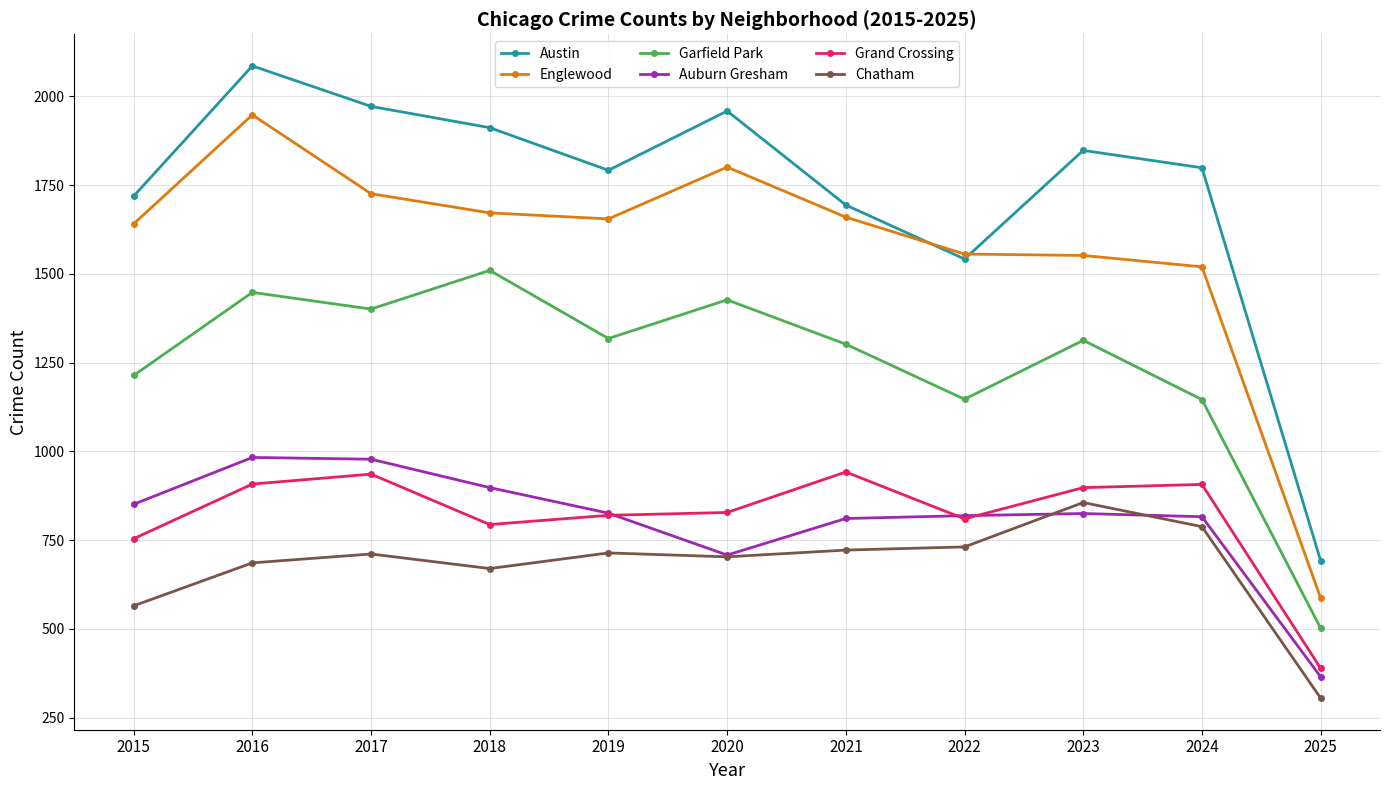

What is the spread (max minus min) of values at 2021?

972